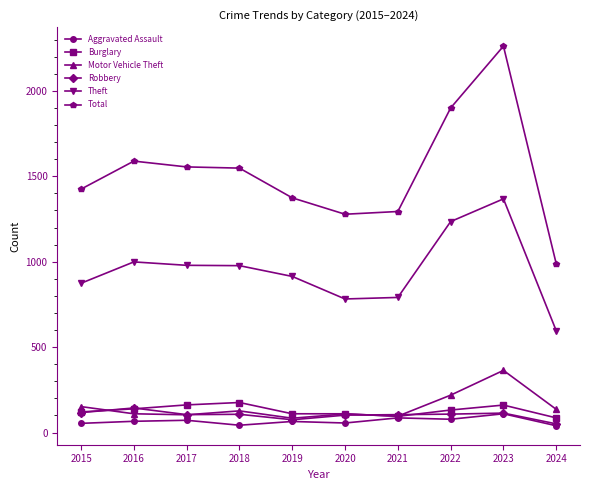

At which category is the sum across all series the highest?

2023